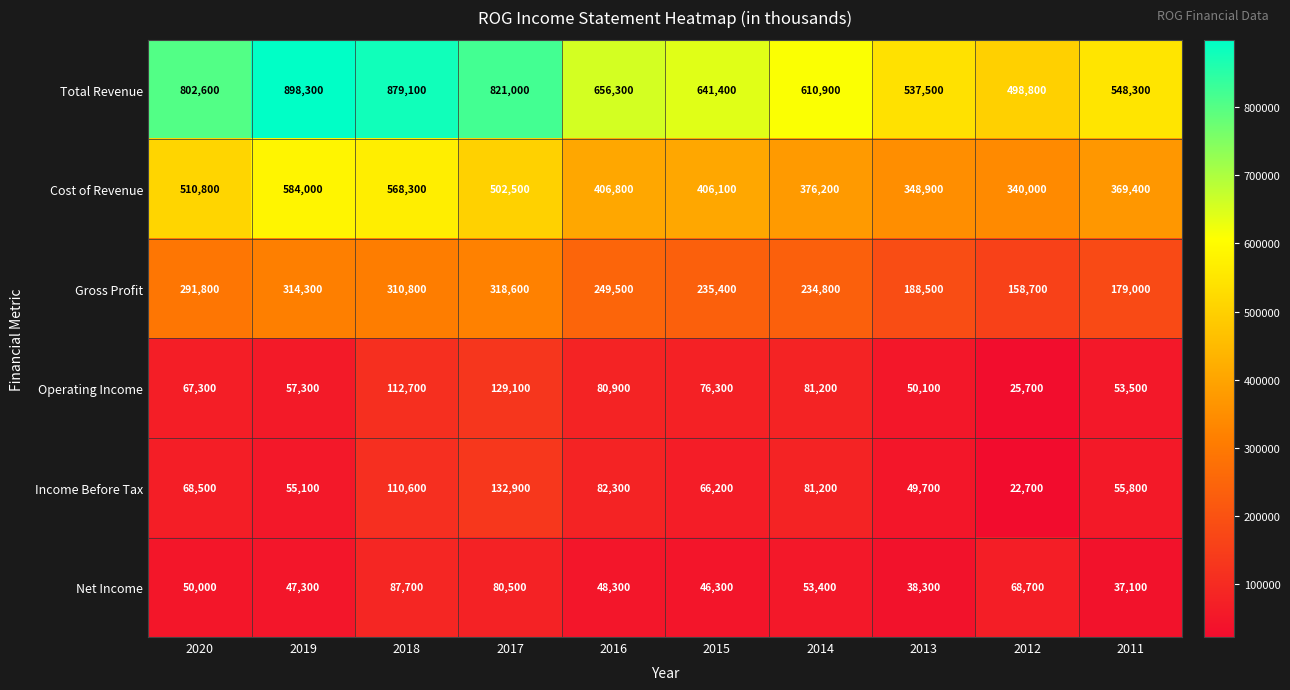

At 2015, list the series in order from largest to smallest.

Total Revenue, Cost of Revenue, Gross Profit, Operating Income, Income Before Tax, Net Income